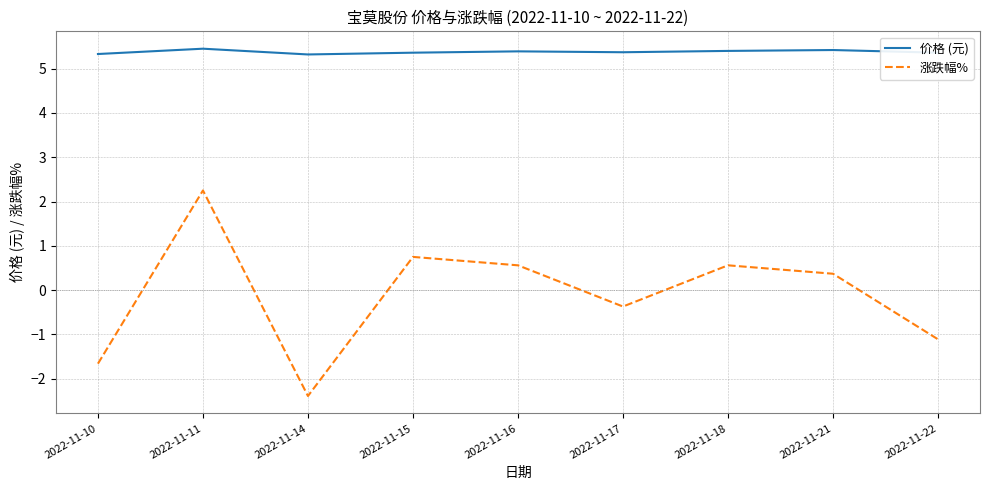

True or false: 价格 (元) and 涨跌幅% intersect in this chart.

False